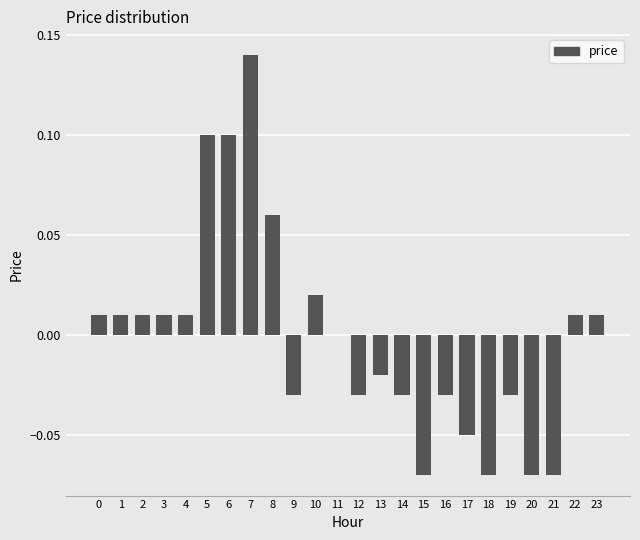

True or false: the data shows 0.0 at 3.

True